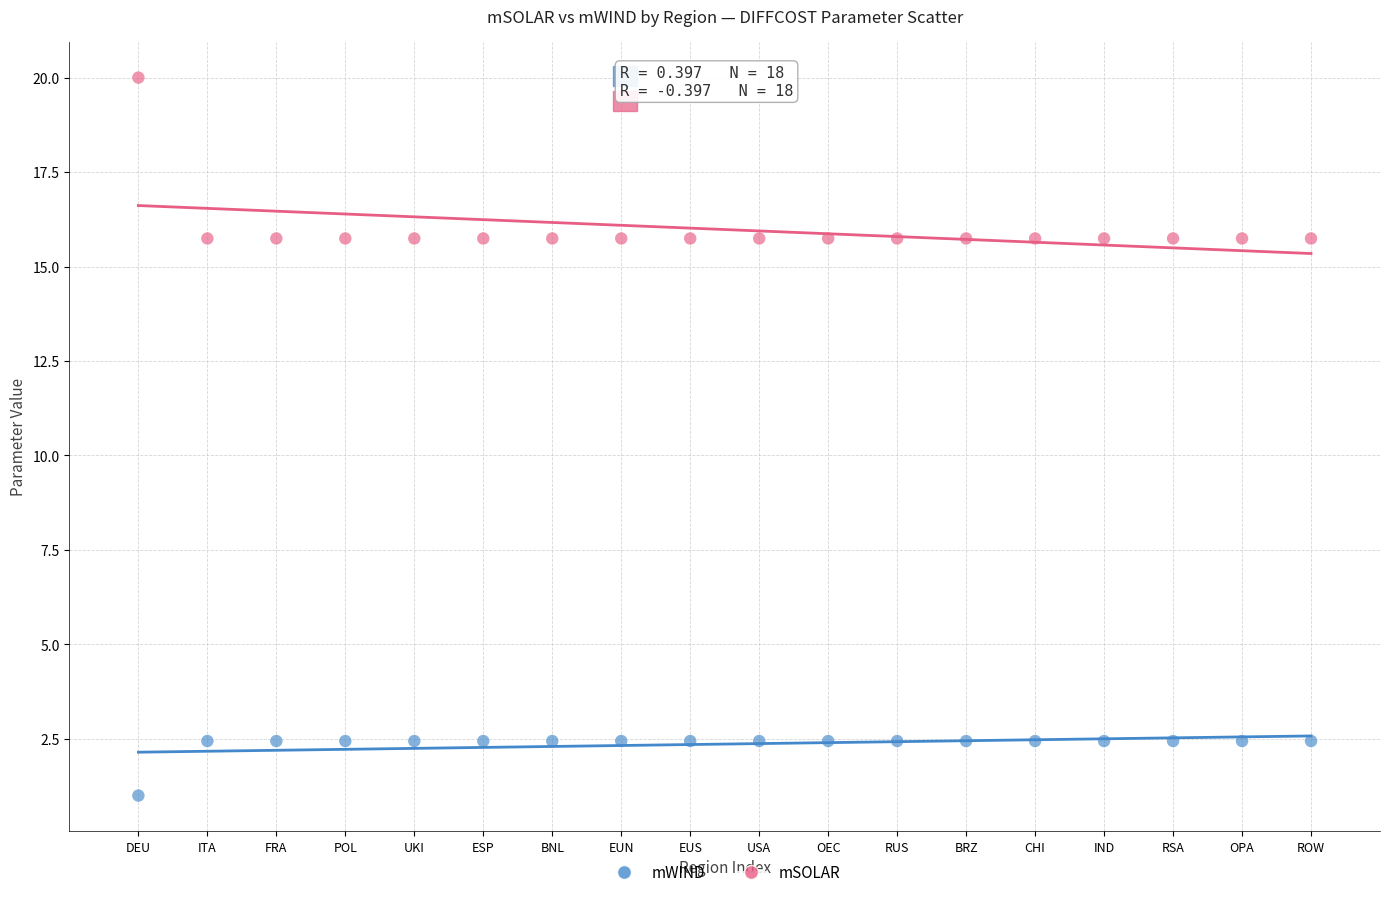

What are all the series names shown in the legend?

mWIND, mSOLAR